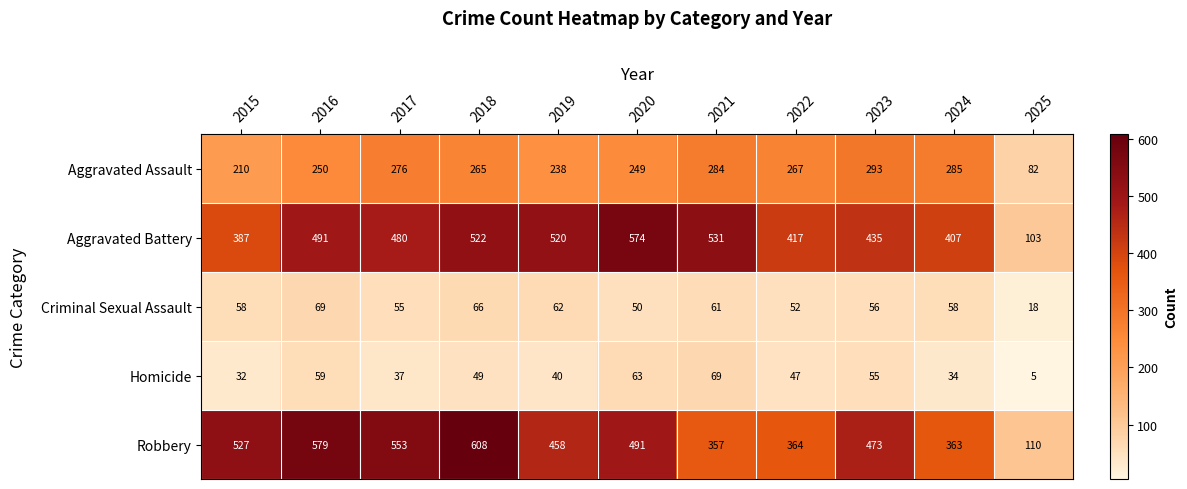

Is it true that Robbery equals 491 at 2020?

True